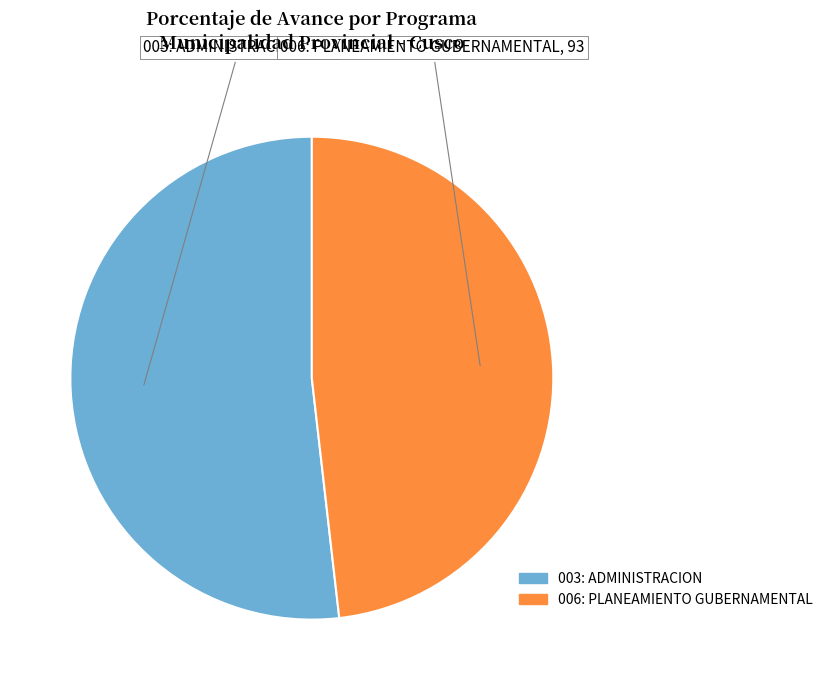

What is the majority slice?

003: ADMINISTRACION